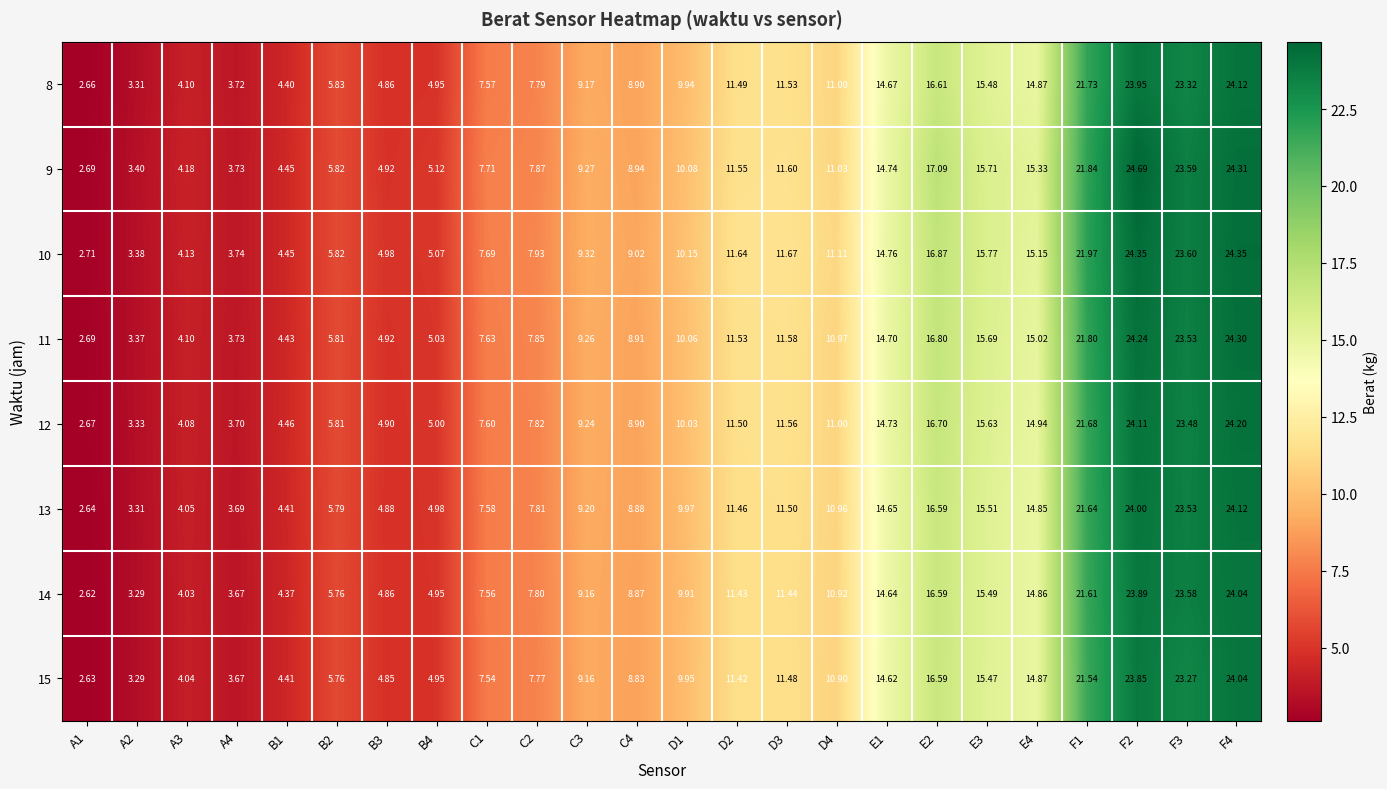

Which category has the highest value across all series?

F2